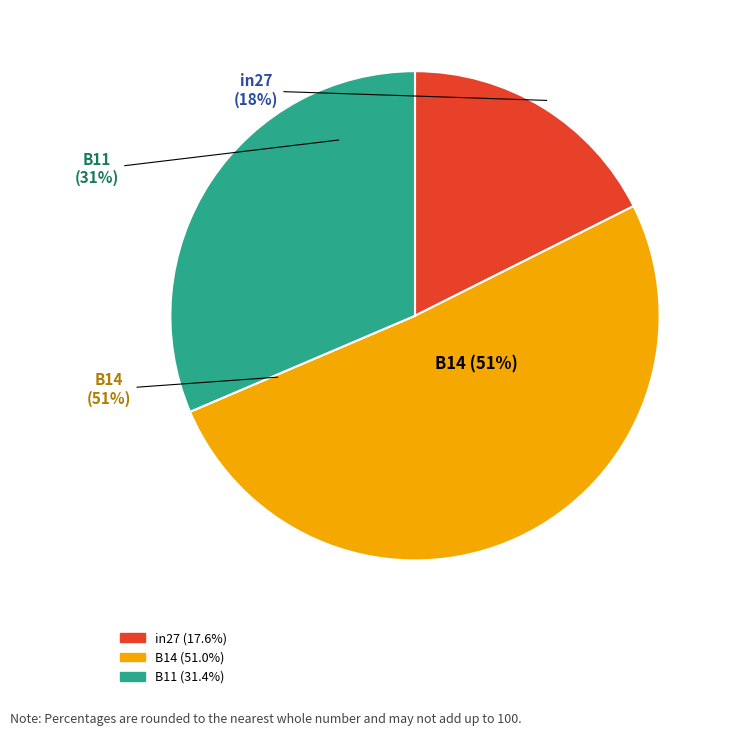

What is the smallest slice in the pie chart?

in27